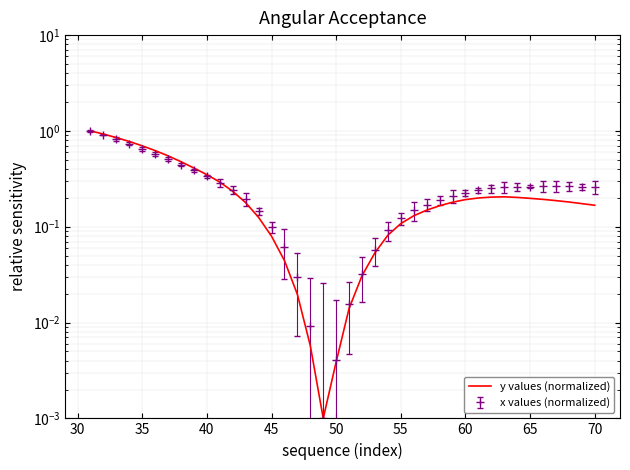

Reading left to right, extract all data points from this chart.

1.0	0.9	0.9	0.8	0.7	0.6	0.5	0.5	0.4	0.3	0.3	0.2	0.2	0.1	0.1	0.0	0.0	0.0	0.0	0.0	0.0	0.0	0.1	0.1	0.1	0.1	0.1	0.2	0.2	0.2	0.2	0.2	0.2	0.2	0.2	0.2	0.2	0.2	0.2	0.2